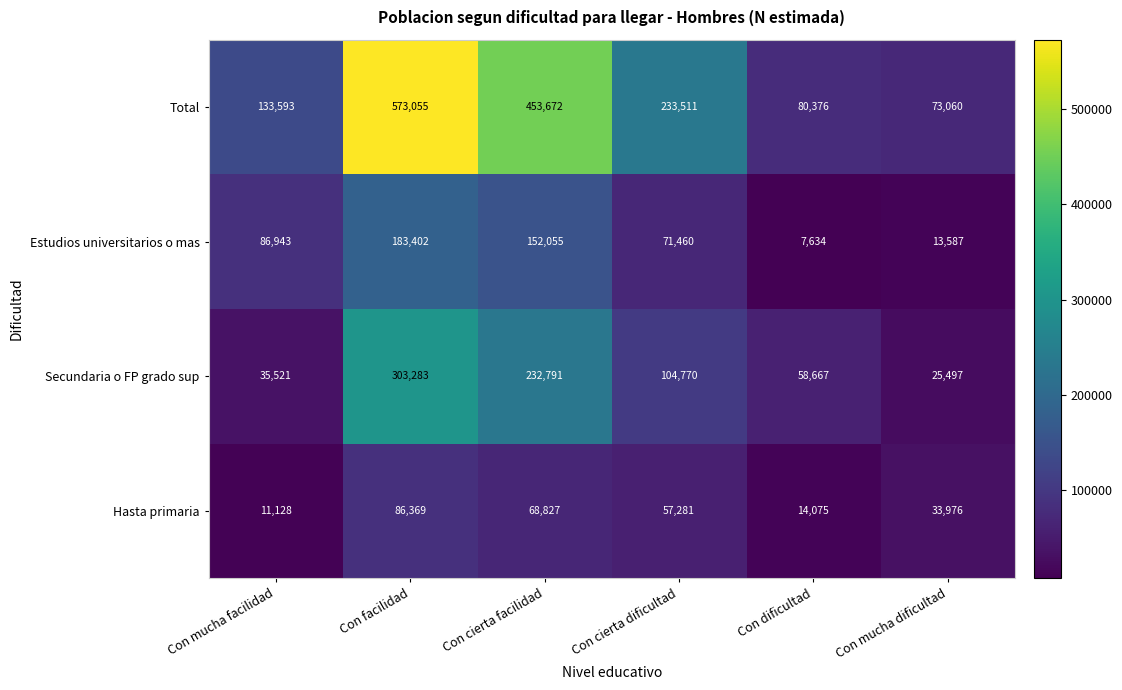

Reading right to left, extract all data points from this chart.

Total: 73060	80376	233511	453672	573055	133593
Estudios universitarios o mas: 13587	7634	71460	152055	183402	86943
Secundaria o FP grado sup: 25497	58667	104770	232791	303283	35521
Hasta primaria: 33976	14075	57281	68827	86369	11128